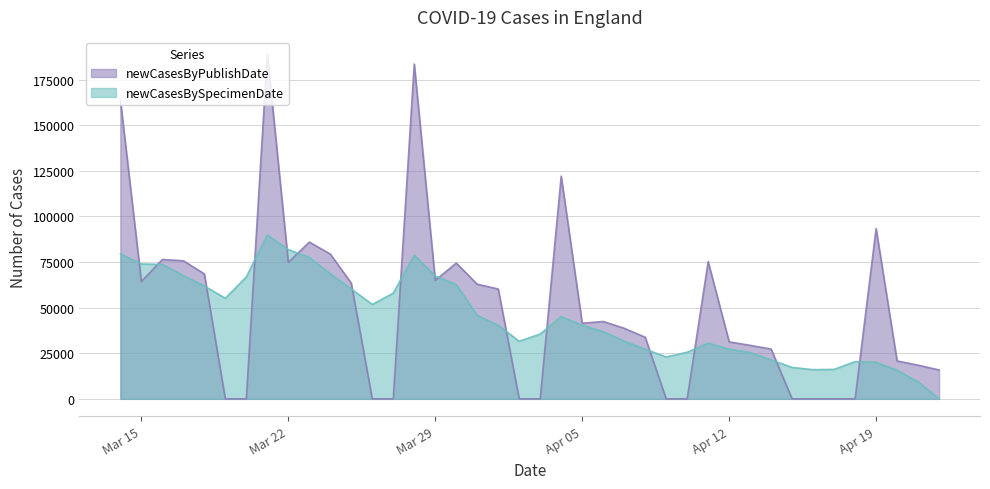

What is the maximum value for newCasesByPublishDate?

188925